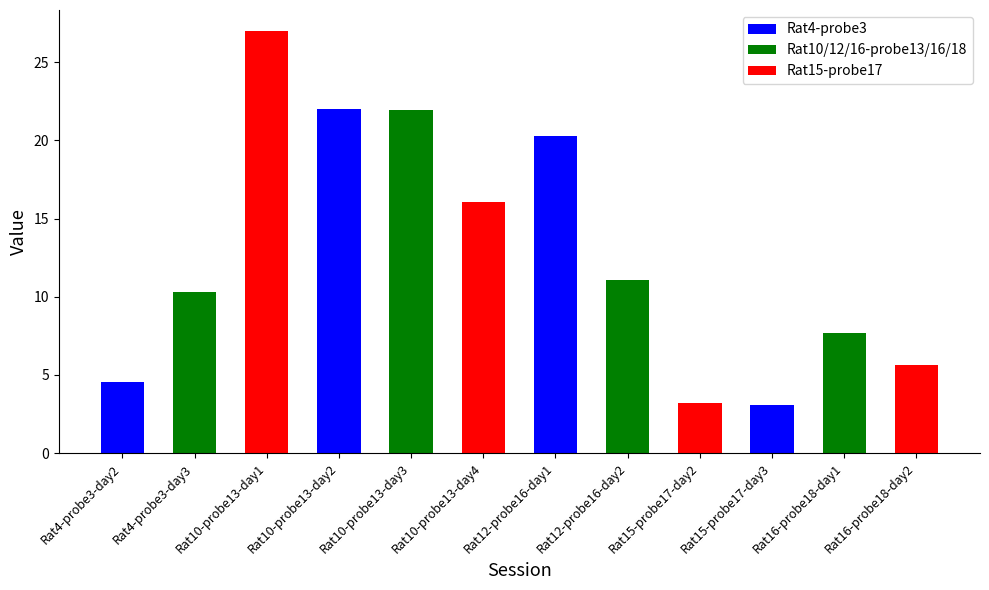

Is it true that the value at Rat10-probe13-day3 is 21.9?

True